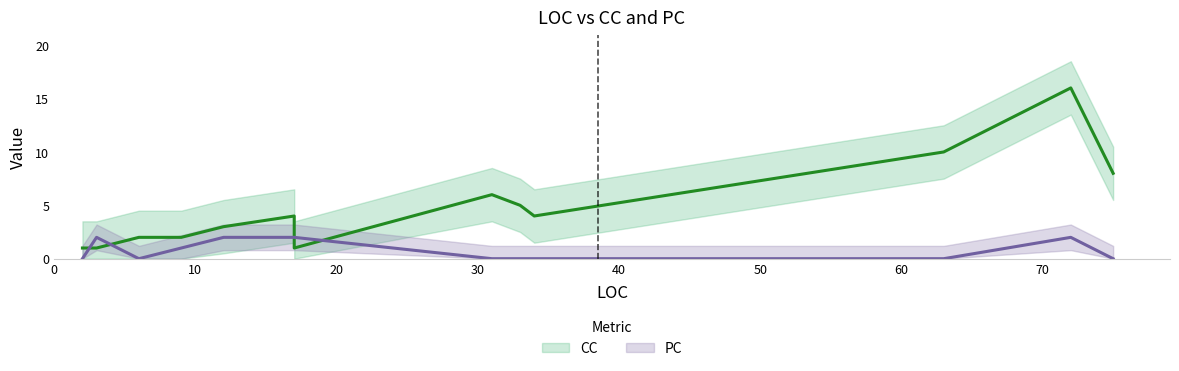

Is this an area chart (filled region under the line)?

No